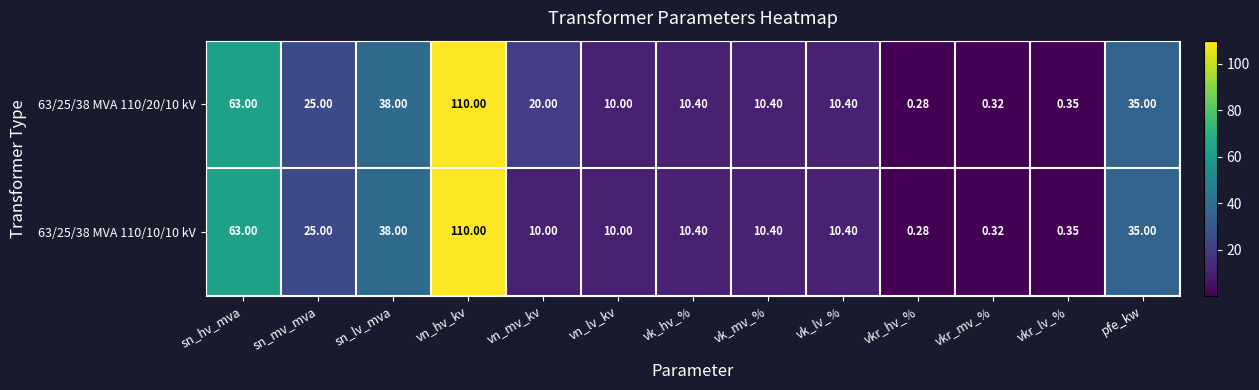

At which category is the sum across all series the highest?

vn_hv_kv